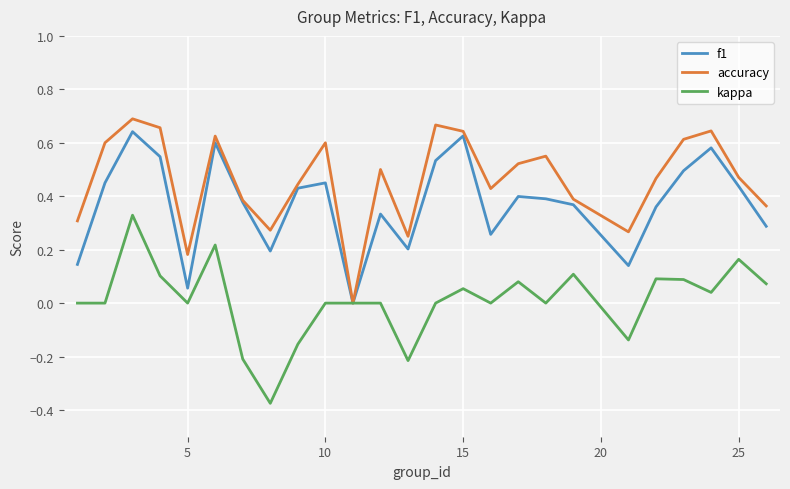

What are all the series names shown in the legend?

f1, accuracy, kappa